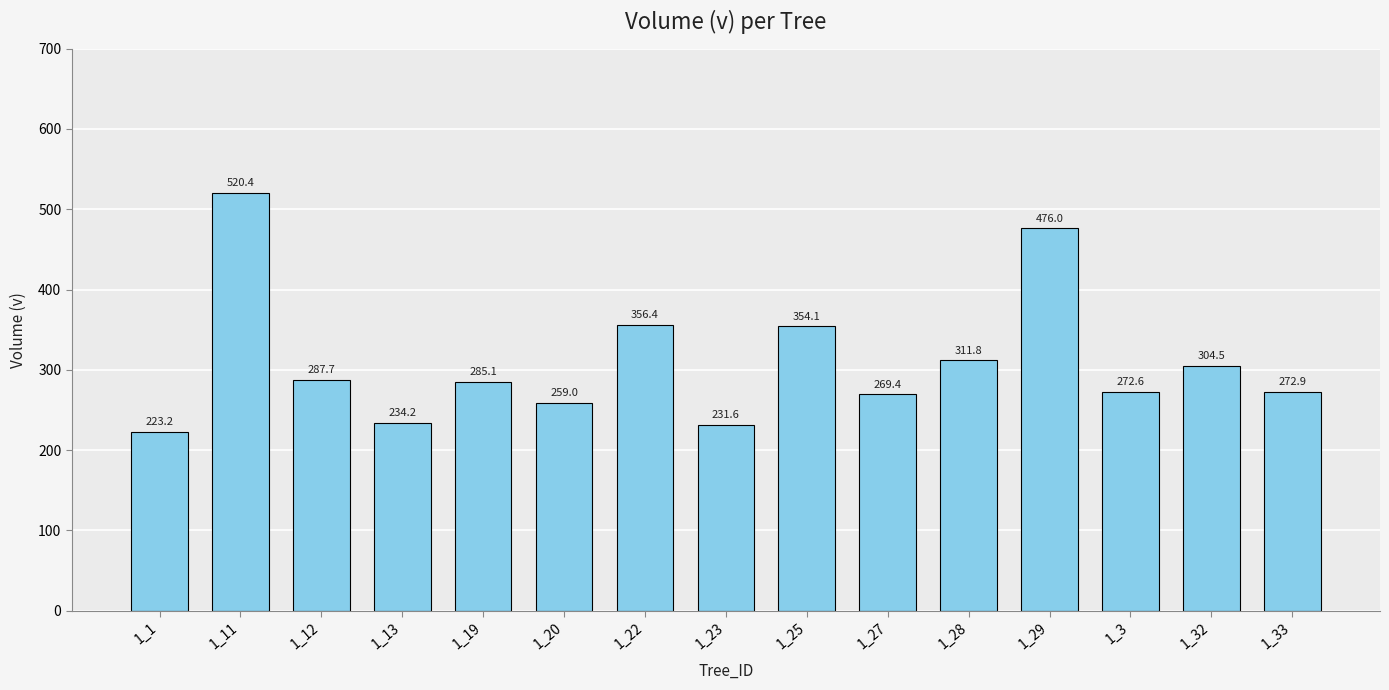

Count the number of categories in the chart.

15